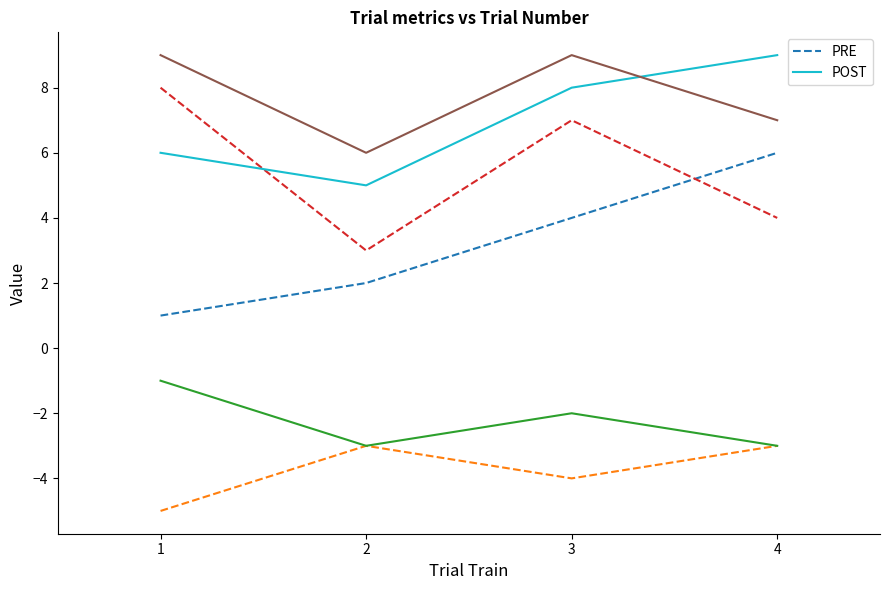

Is it true that POST equals 3 at 3?

False